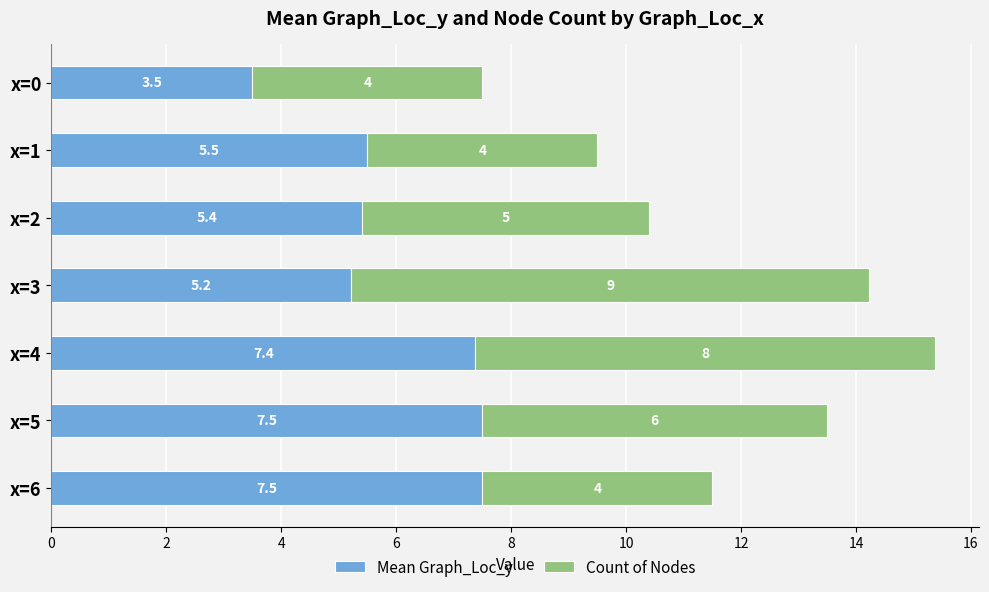

True or false: Mean Graph_Loc_y has a value of 13.3 at x=4.

False